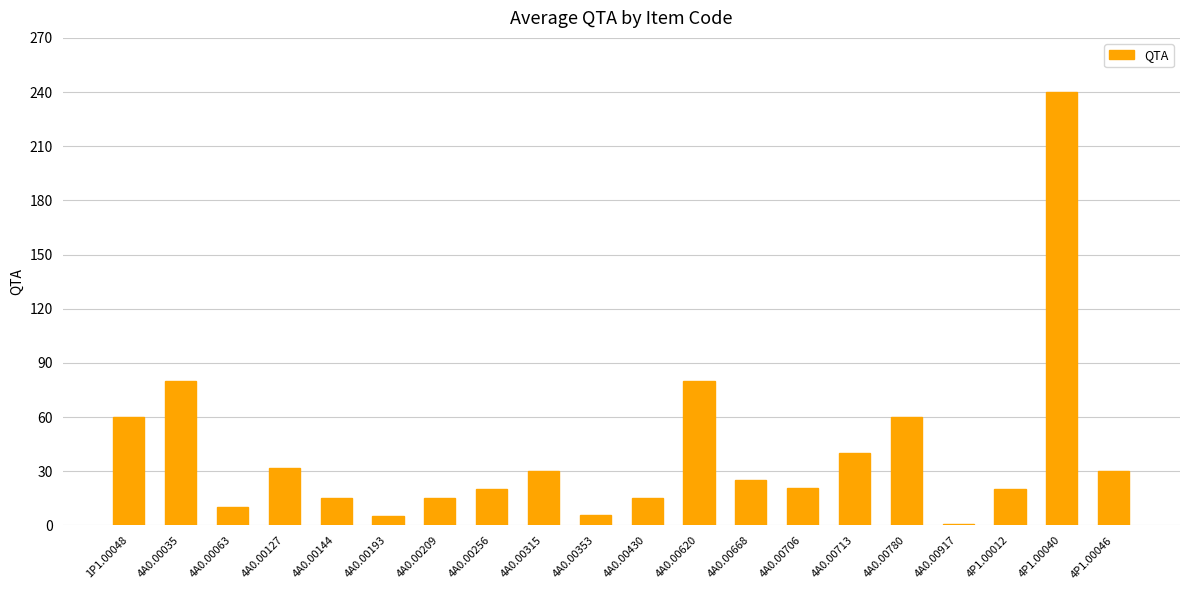

Which label corresponds to the largest value in the chart?

4P1.00040